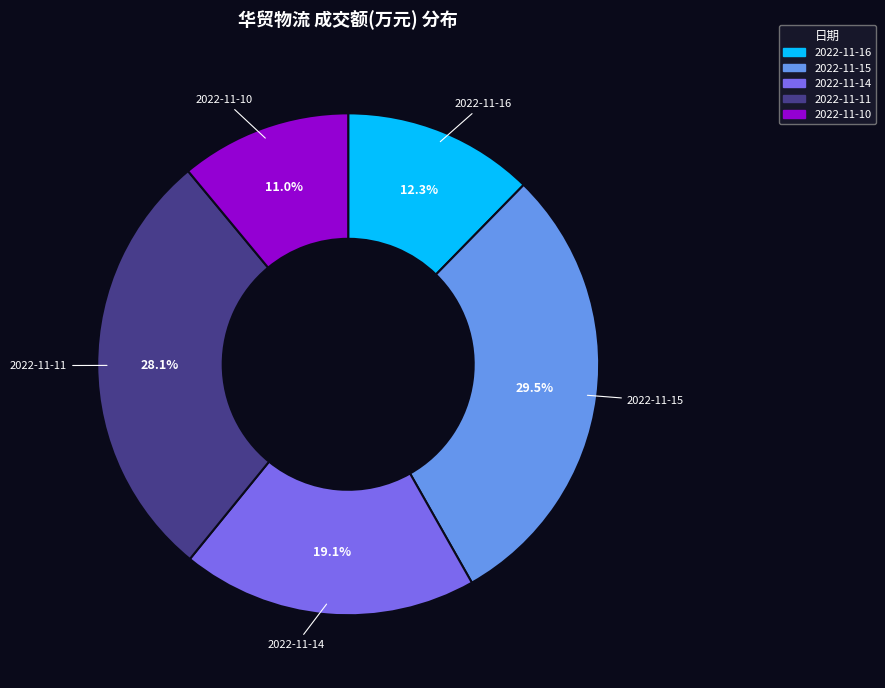

Which has a higher value, 2022-11-10 or 2022-11-11?

2022-11-11